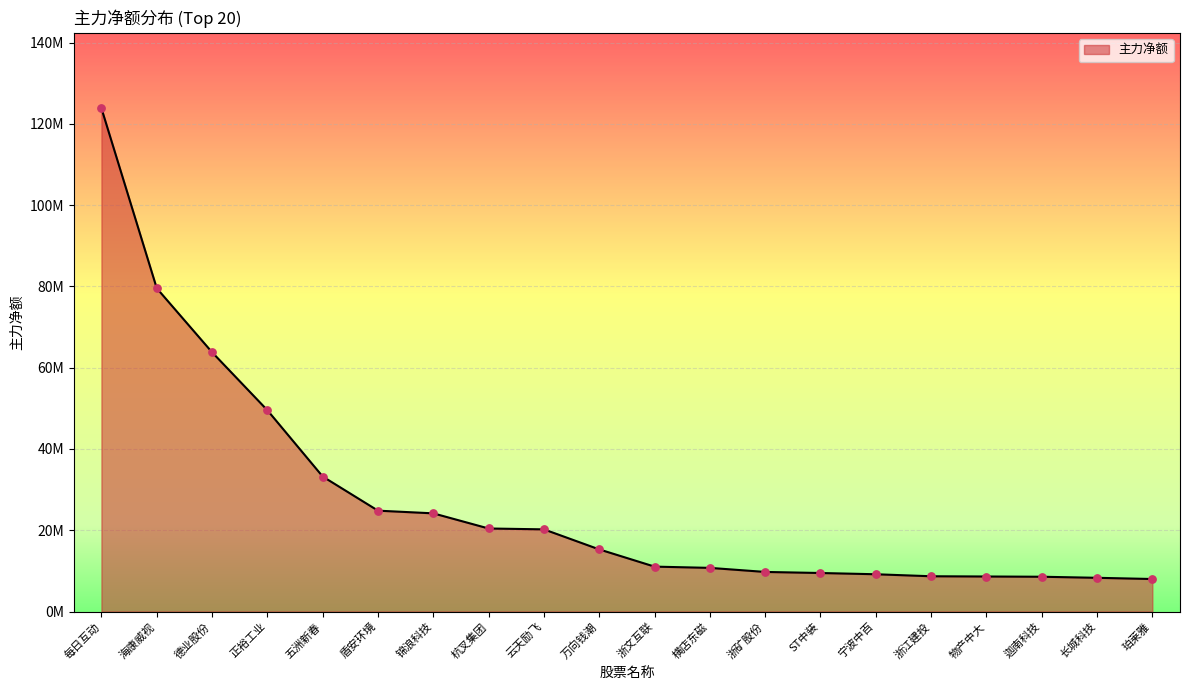

Which has a higher value, 云天励飞 or 宁波中百?

云天励飞